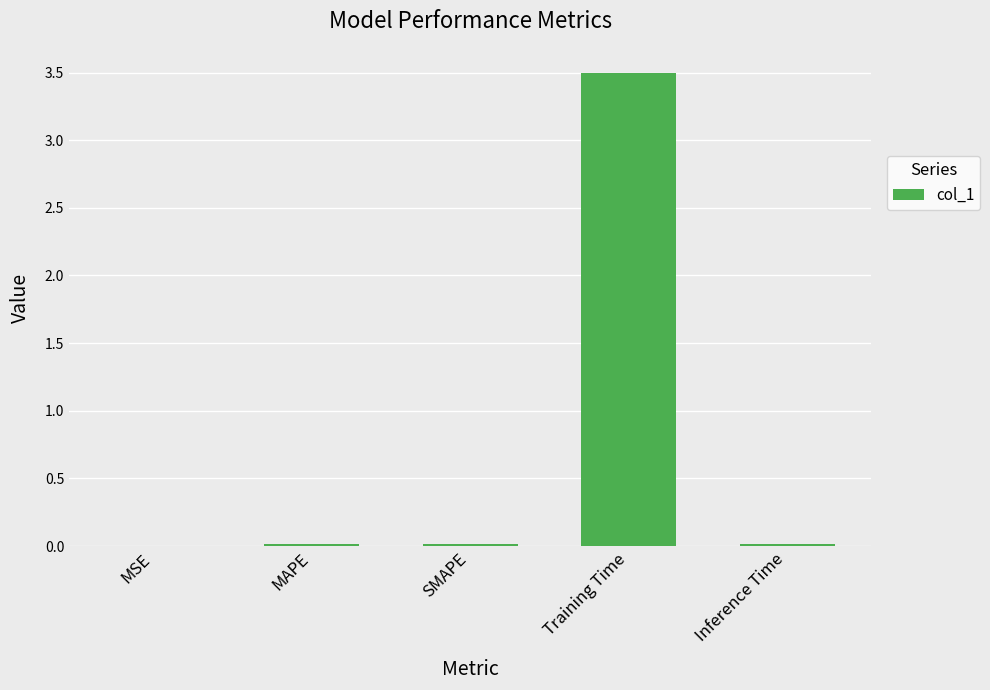

Are the bars horizontal?

No